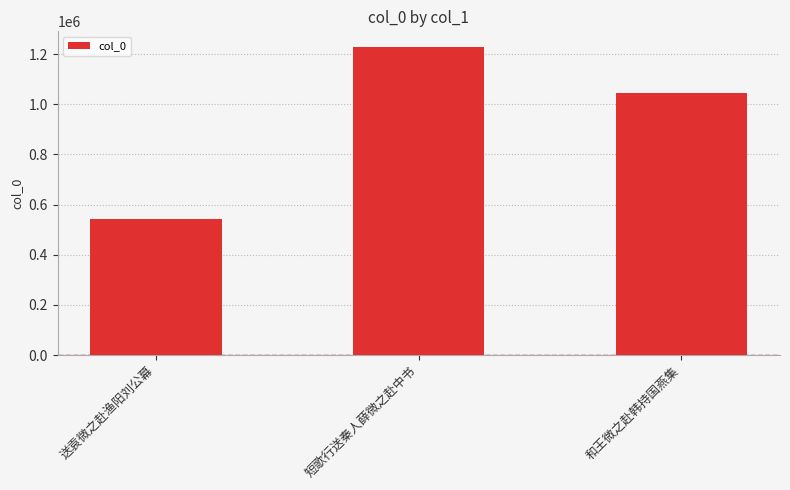

What is the smallest value displayed?

541582